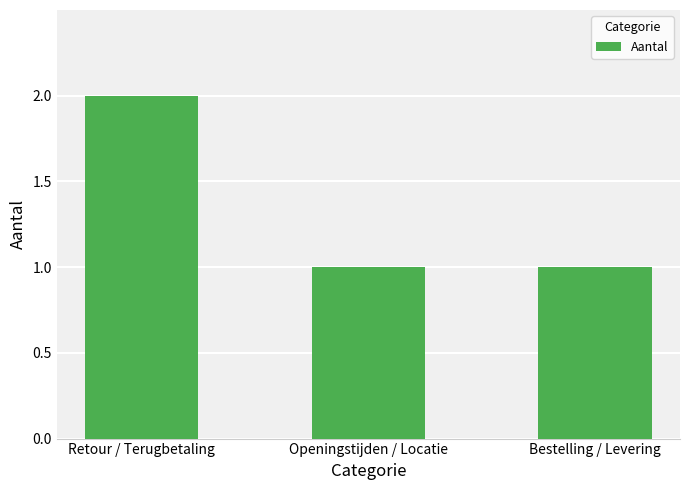

What is the average value?

1